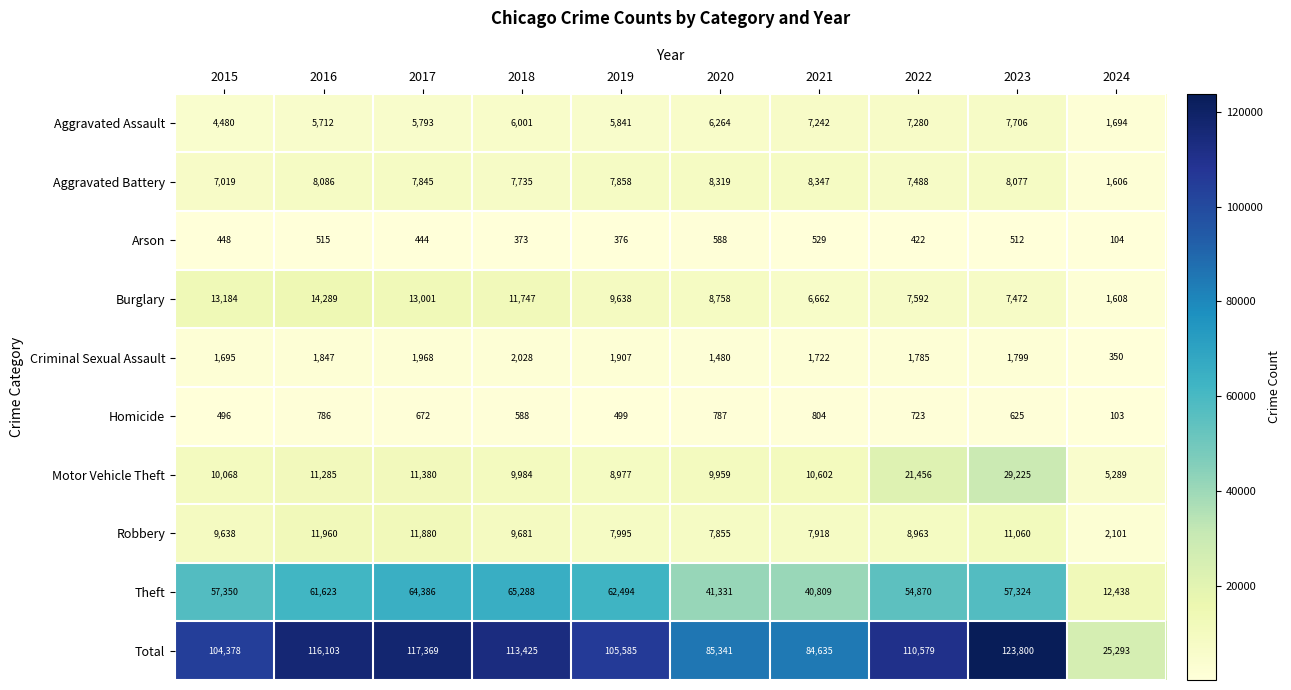

Which series has the largest total across all categories?

Total